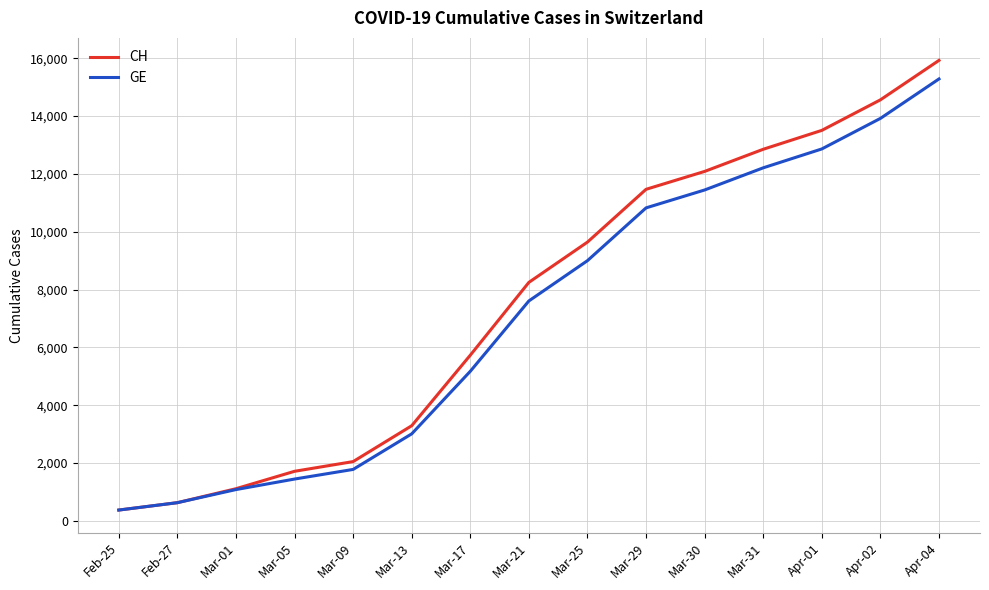

List the series in order of their overall mean, lowest first.

GE, CH